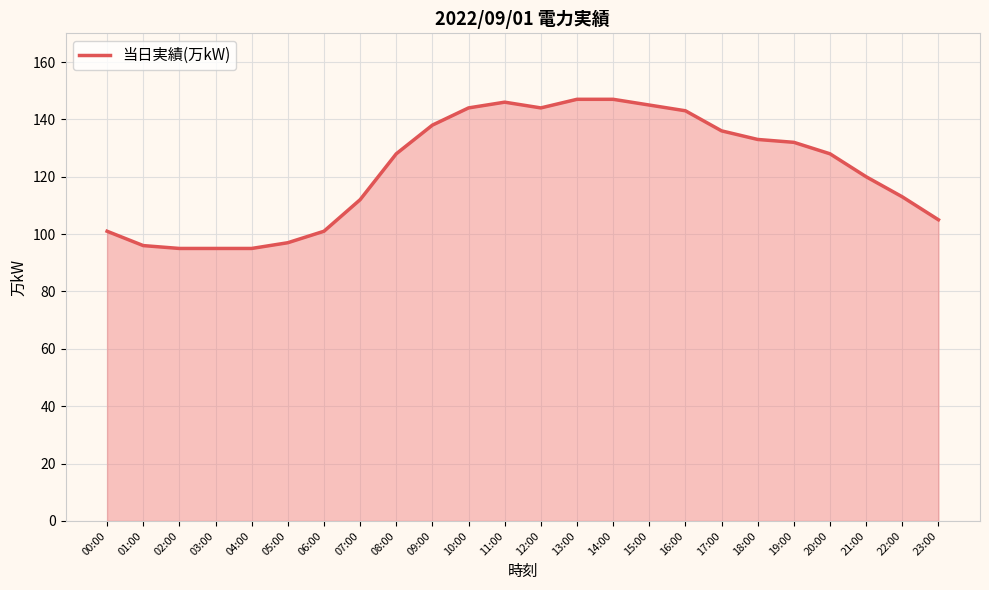

What is the change in value from 13:00 to 18:00?

-14